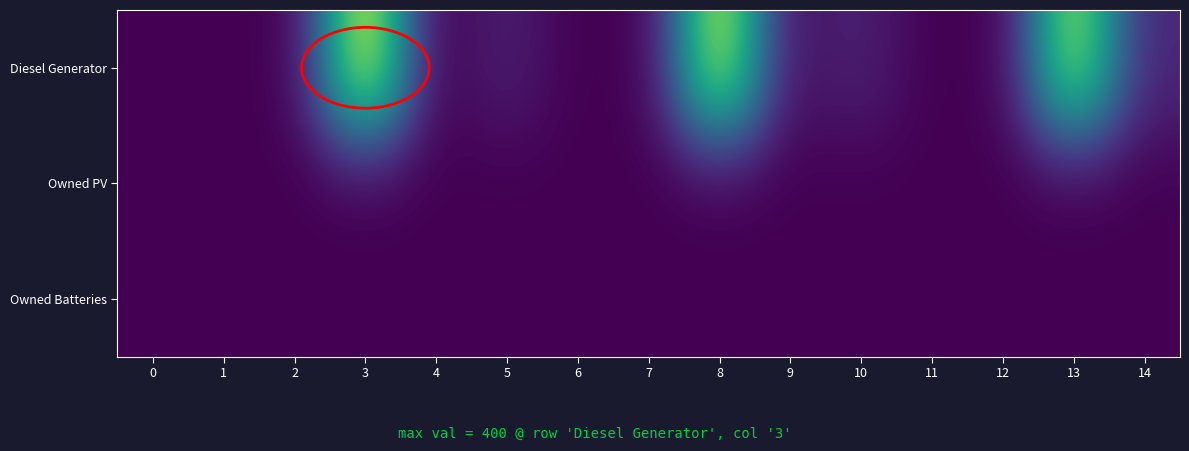

Reading left to right, transcribe all the data shown in this chart.

Diesel Generator: 0=0	1=0	2=0	3=400	4=0	5=33	6=0	7=0	8=382	9=18	10=36	11=0	12=0	13=357	14=43
Owned PV: 0=0	1=0	2=0	3=0	4=0	5=0	6=0	7=0	8=0	9=0	10=0	11=0	12=0	13=0	14=0
Owned Batteries: 0=0	1=0	2=0	3=0	4=0	5=0	6=0	7=0	8=0	9=0	10=0	11=0	12=0	13=0	14=0